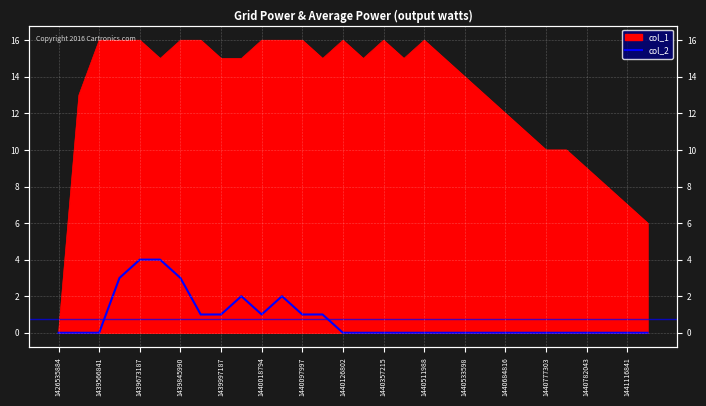

At which category does the chart reach its minimum across all series?

1426535884